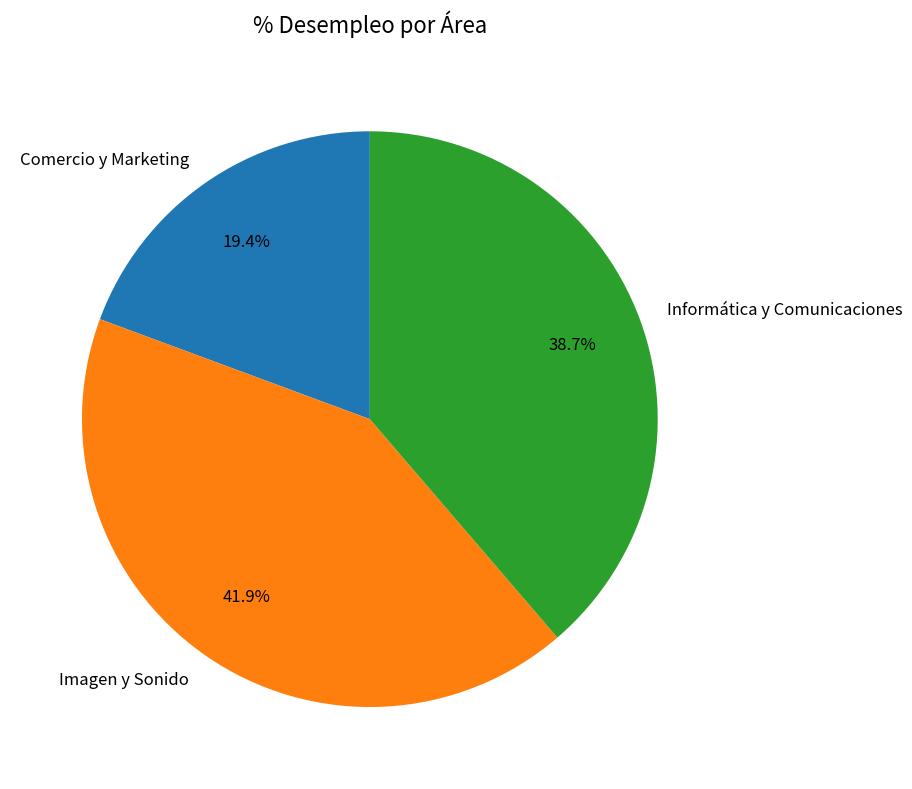

To the nearest percent, what percentage of the pie is Comercio y Marketing?

19%